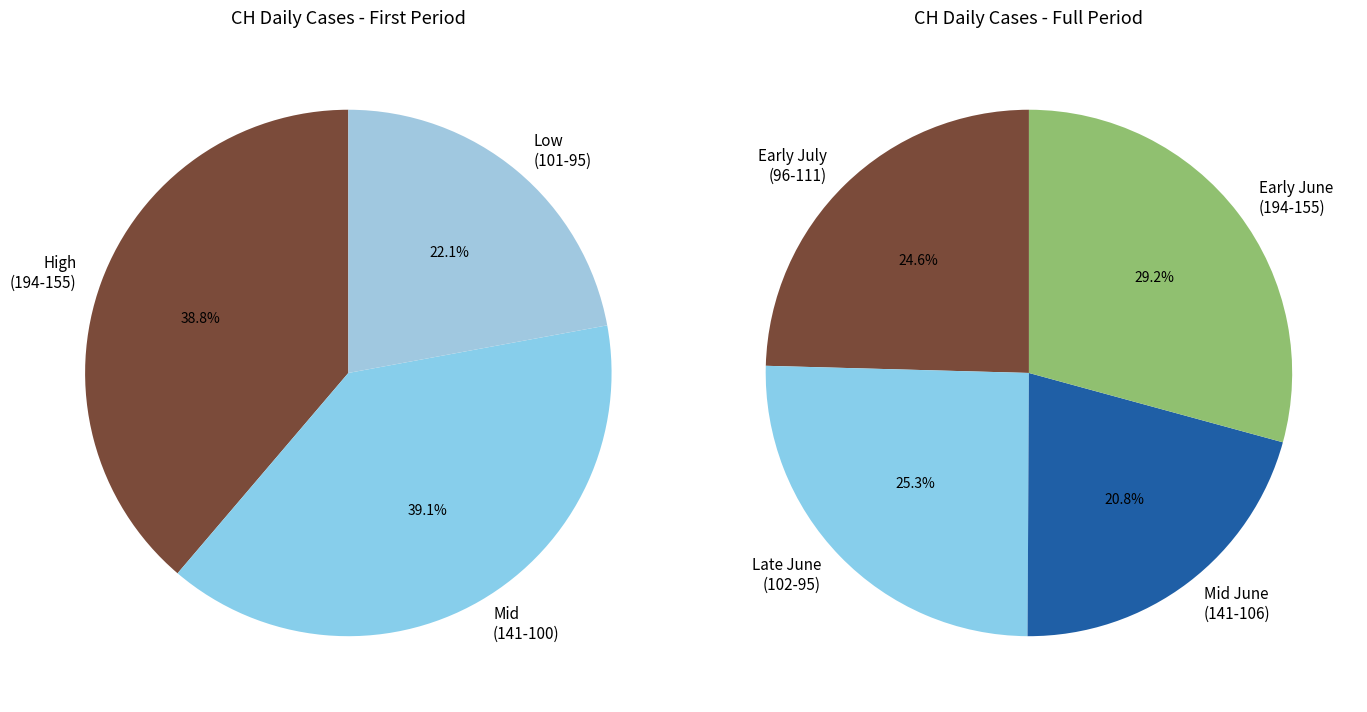

Is 2020-06-10 the majority of the pie?

No